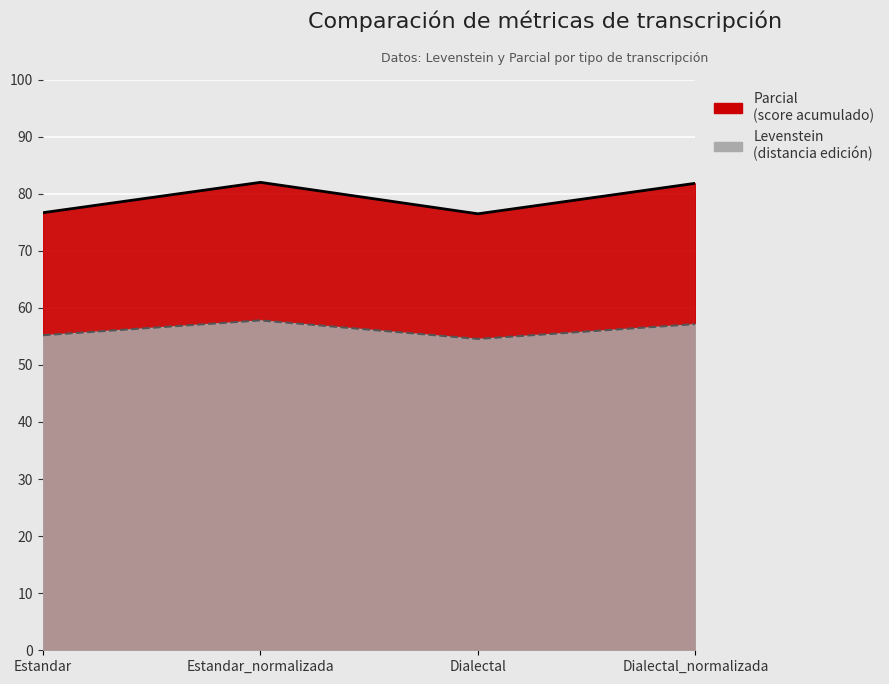

Reading right to left, transcribe all the data shown in this chart.

Levenstein: 57.1	54.5	57.8	55.2
Parcial: 81.8	76.5	82.0	76.7